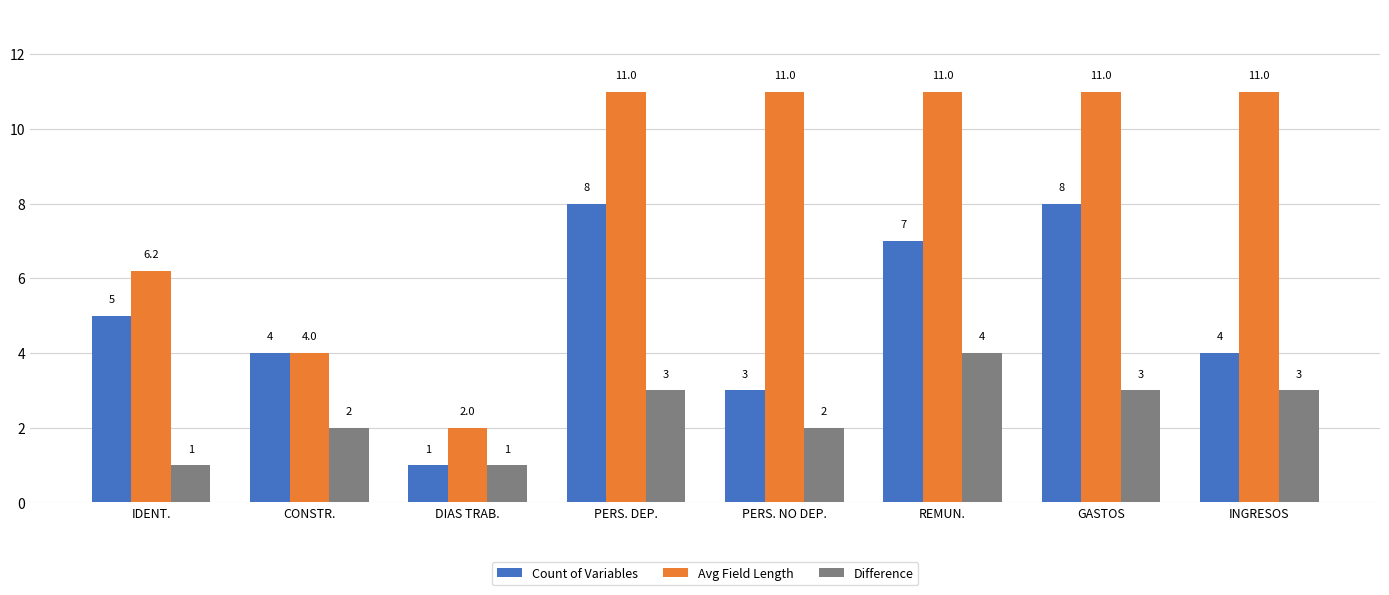

Rank the series at IDENT. from highest to lowest value.

Avg Field Length, Count of Variables, Difference